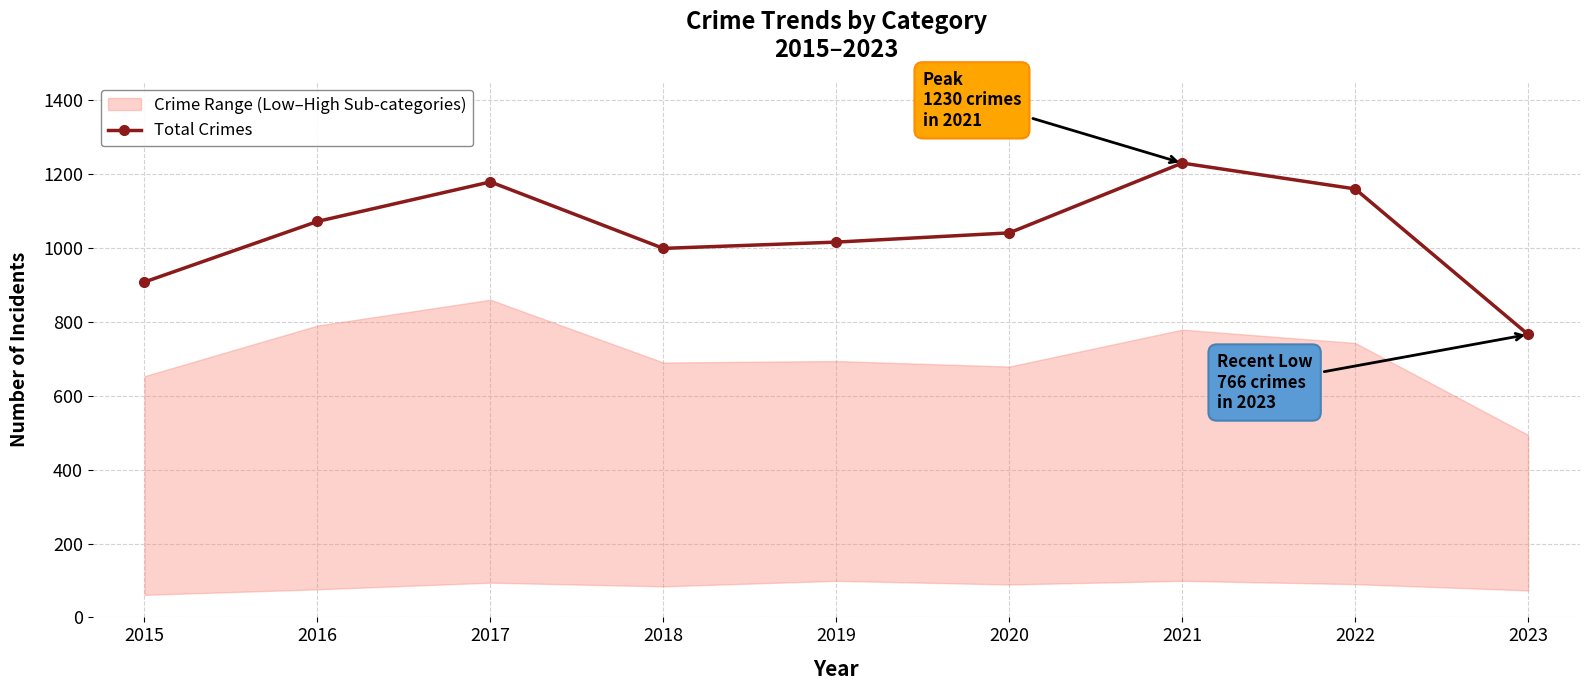

What is the sum of the values at 2015 and 2021?

2138